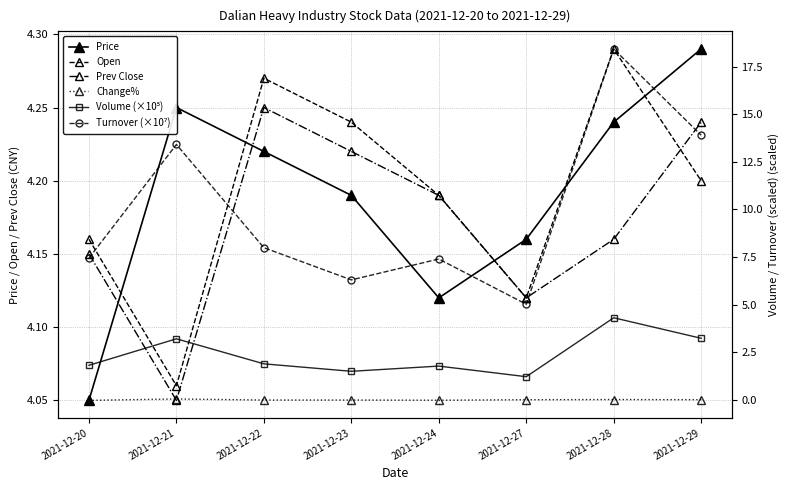

The Prev Close series shows 4.2 at 2021-12-22. True or false?

True